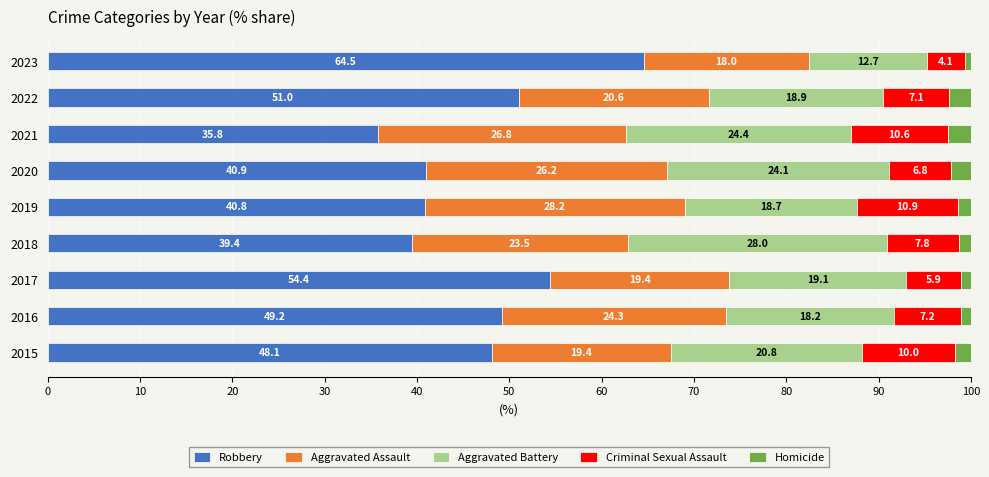

What is the total value across all series at 2021?

100.0